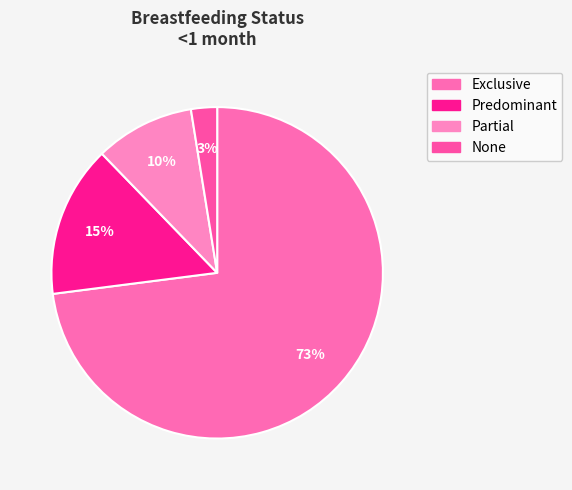

Which slice is the largest?

Exclusive